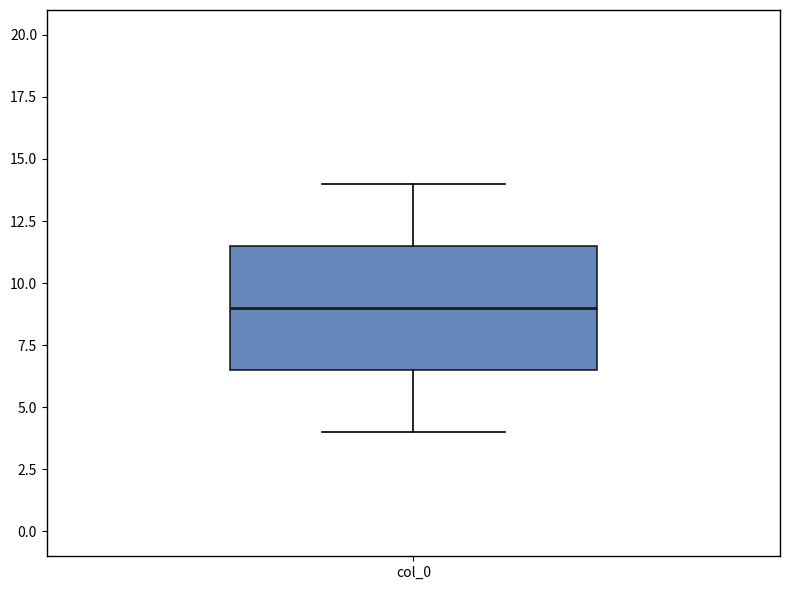

Transcribe this box plot: give where the median line is, the range the box spans, and where the two whiskers end, as read against the y-axis. The values are not printed on the chart, so give them approximately, as read against the axis.

median 9.0, box 6.5 to 11.5, whiskers 4.0 to 14.0